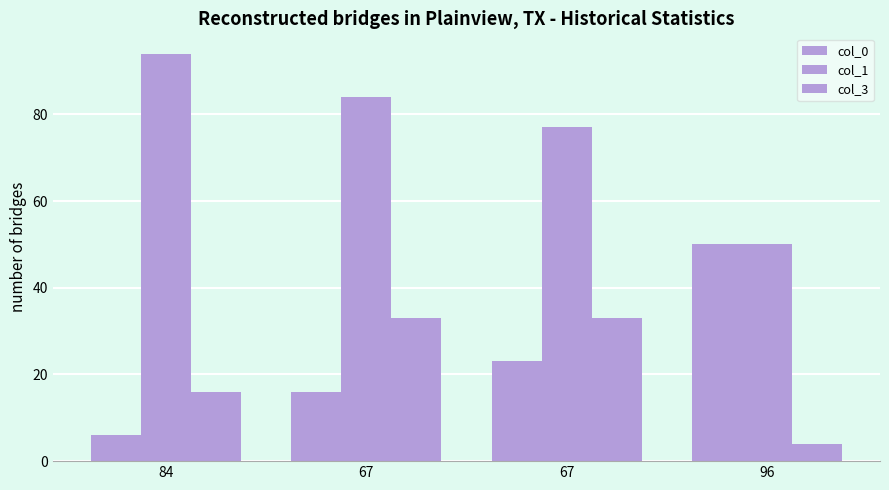

What is the label of the 2nd bar from the left?

67